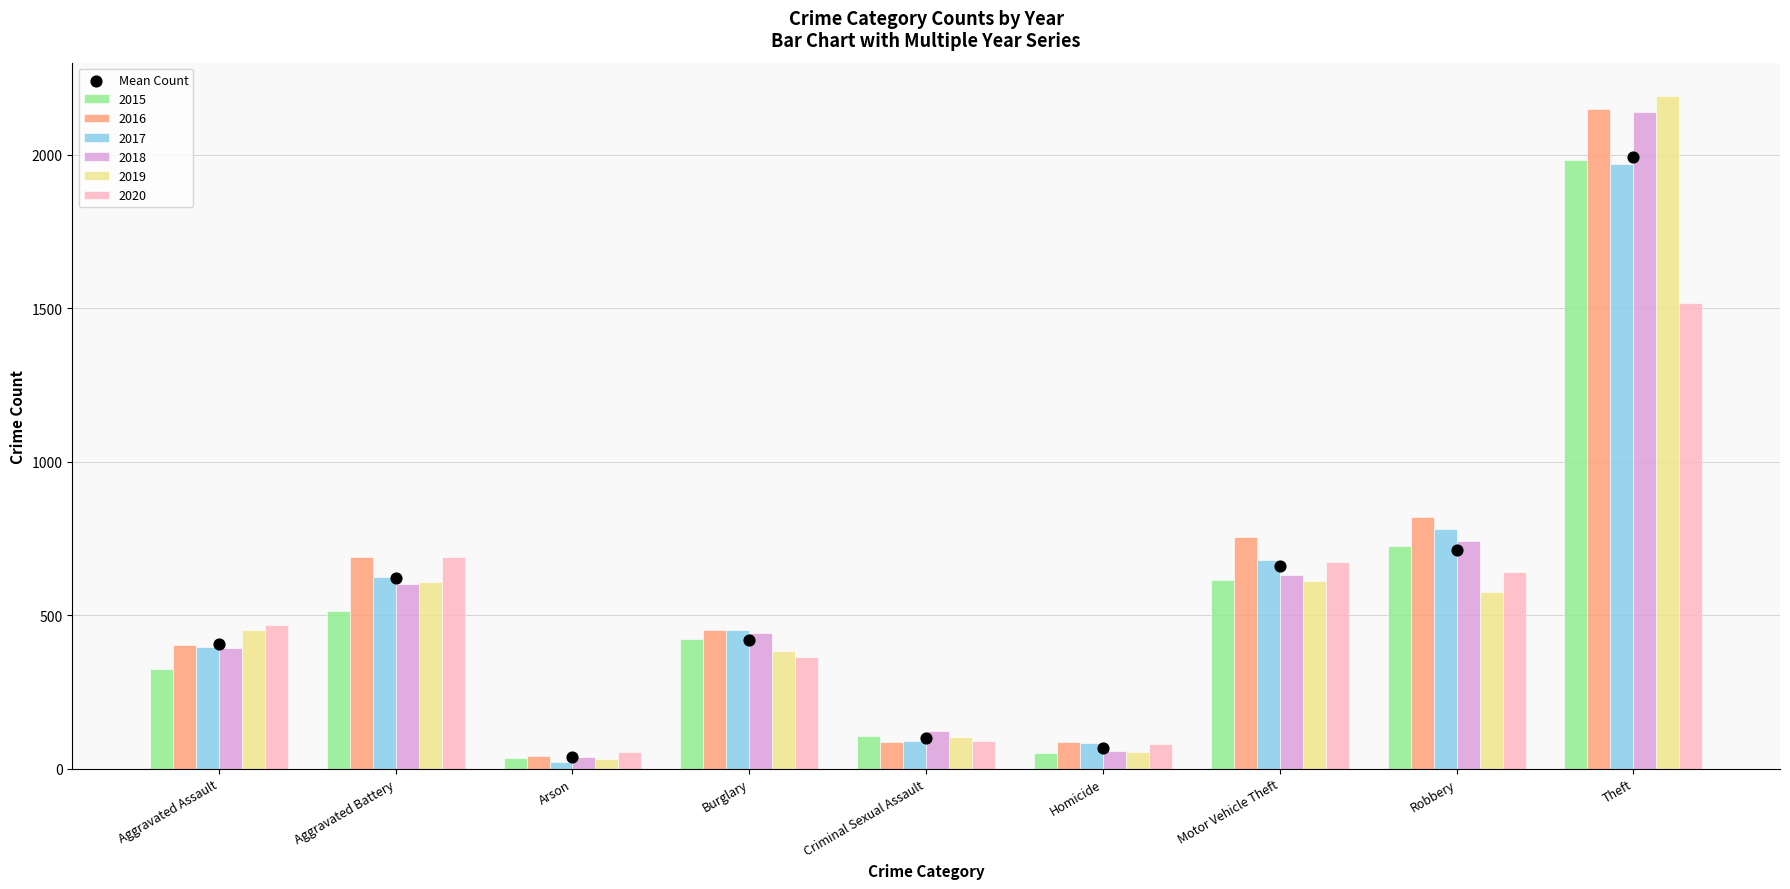

Approximately how many times larger is the value at Theft compared to Aggravated Assault?

4.9